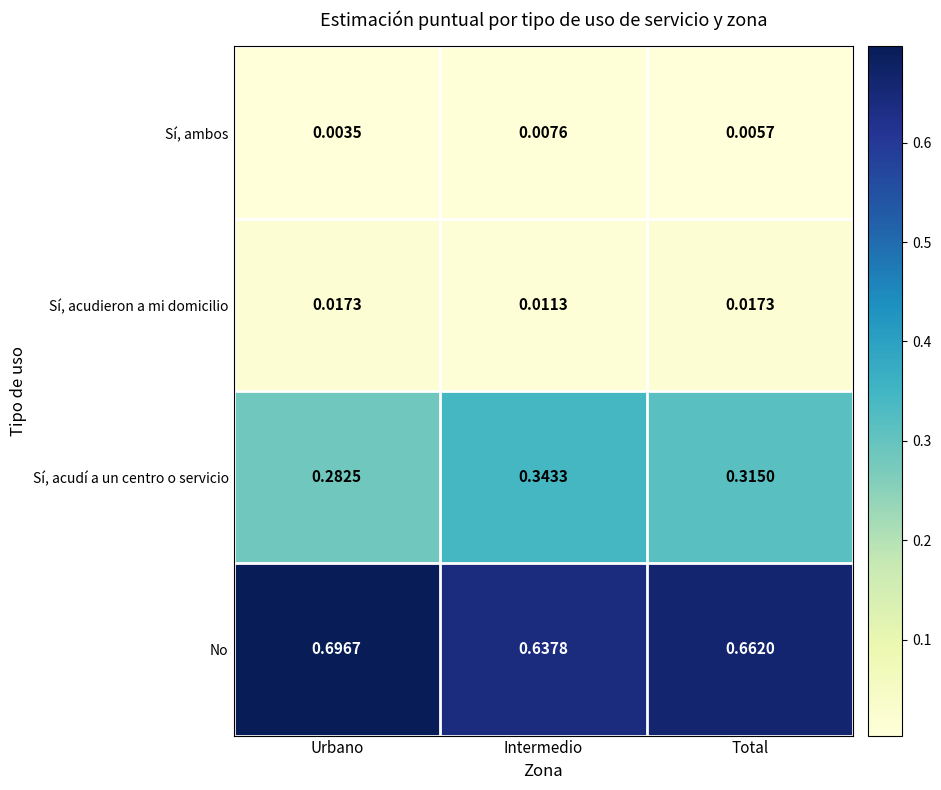

At which label is No closest to 0?

Intermedio